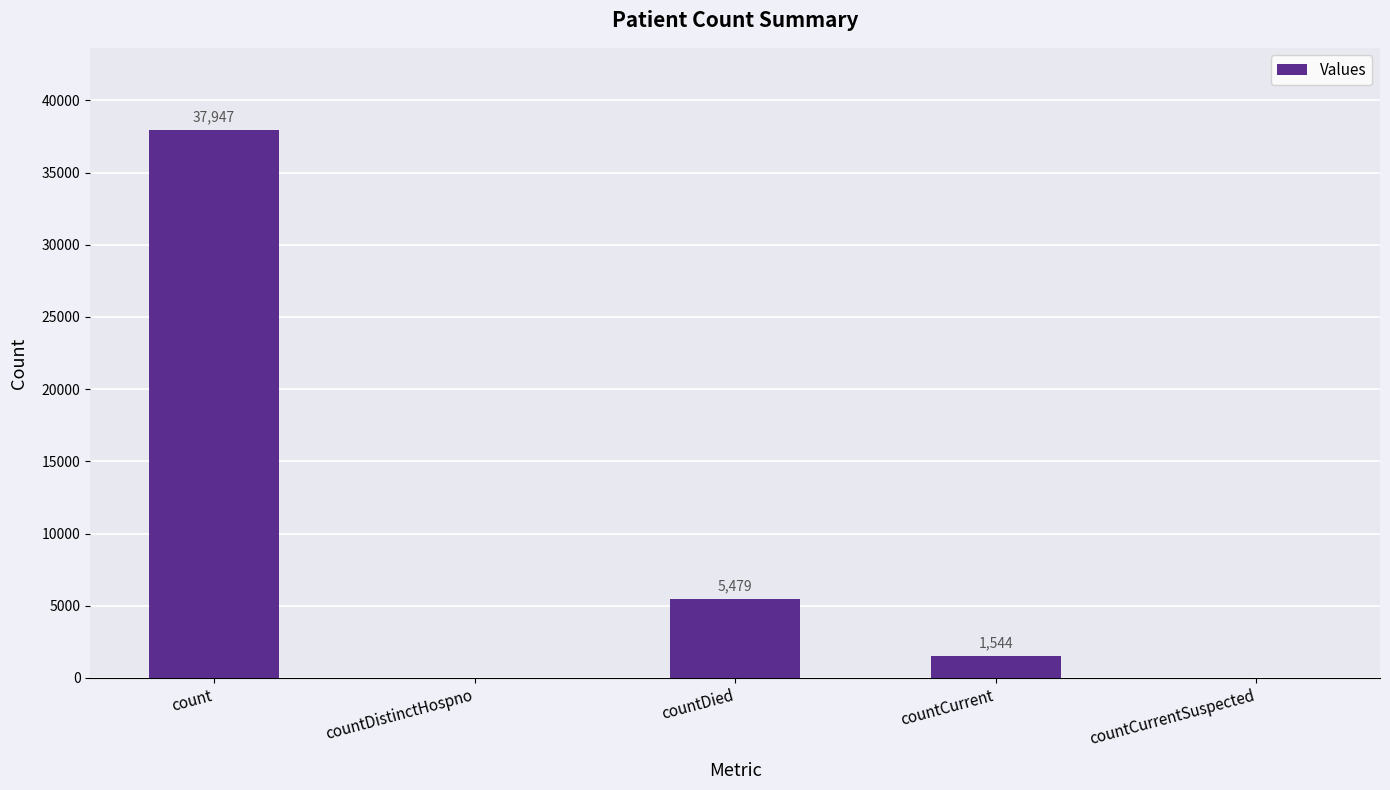

Reading left to right, extract all data points from this chart.

count=37947	countDistinctHospno=0	countDied=5479	countCurrent=1544	countCurrentSuspected=0